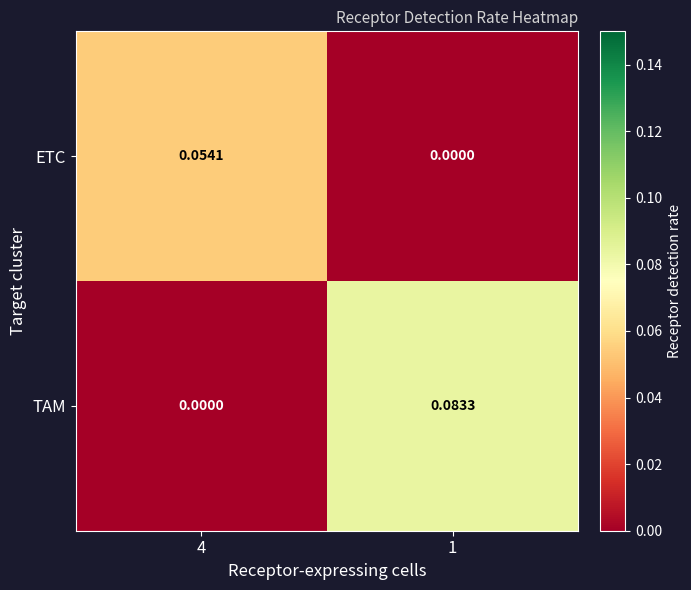

Which series has the widest spread of values?

TAM